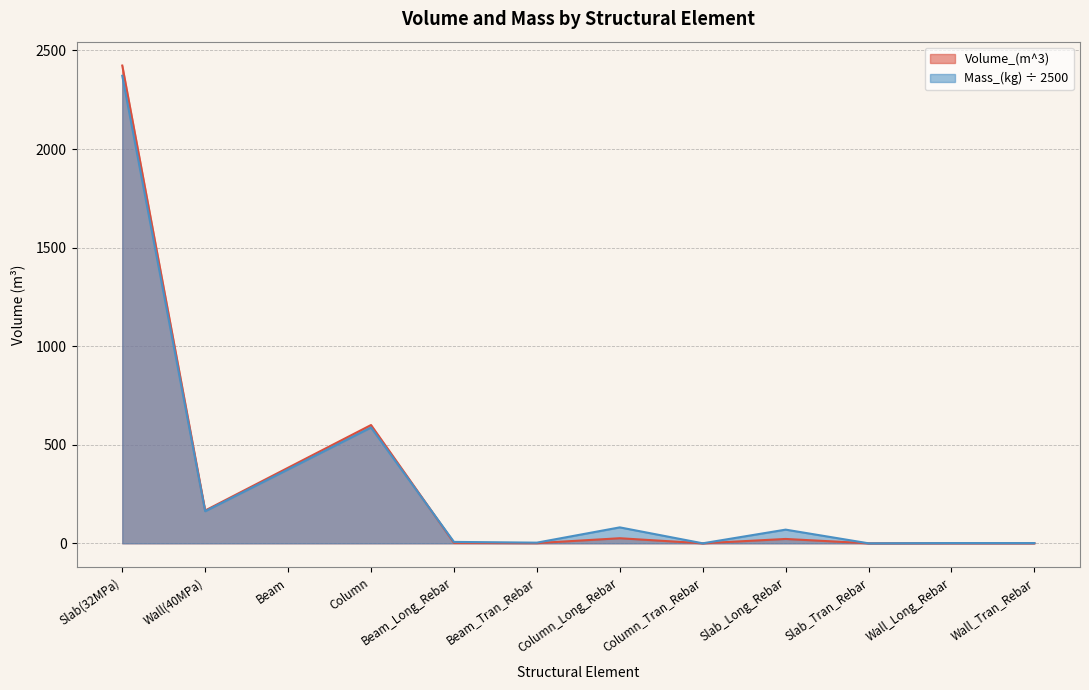

What are all the series names shown in the legend?

Volume_(m^3), Mass_(kg) ÷ 2500